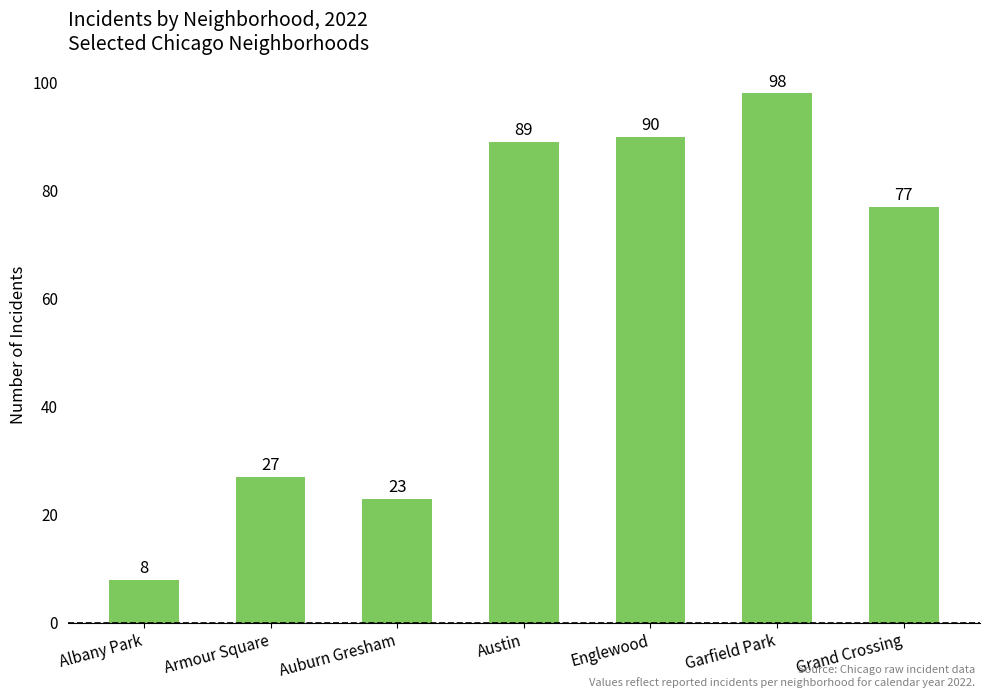

How many data points are less than 77?

3